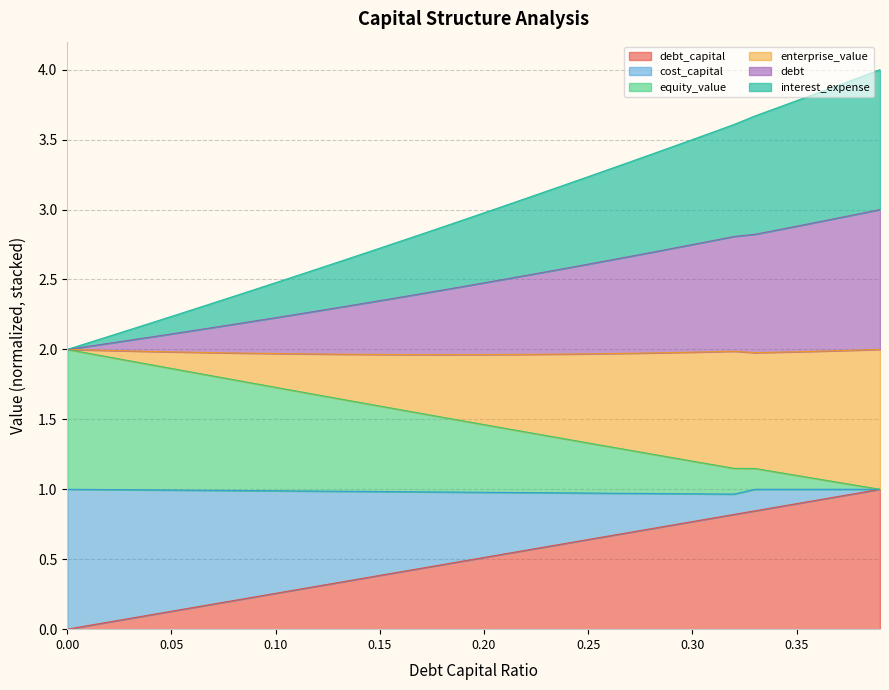

Which has a higher value, 0.24 or 0.16?

0.24